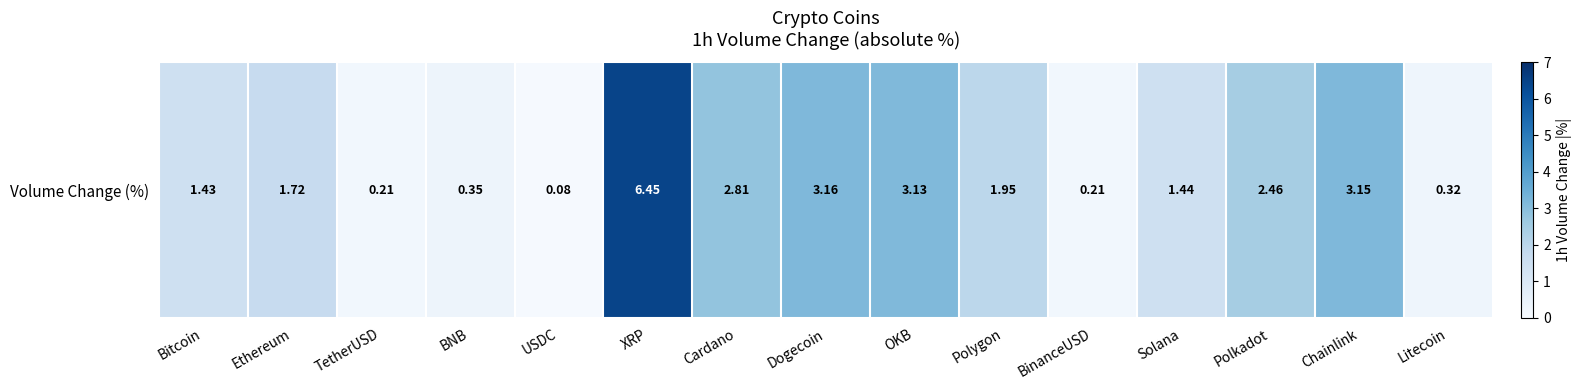

Which has a higher value, Polkadot or Chainlink?

Chainlink